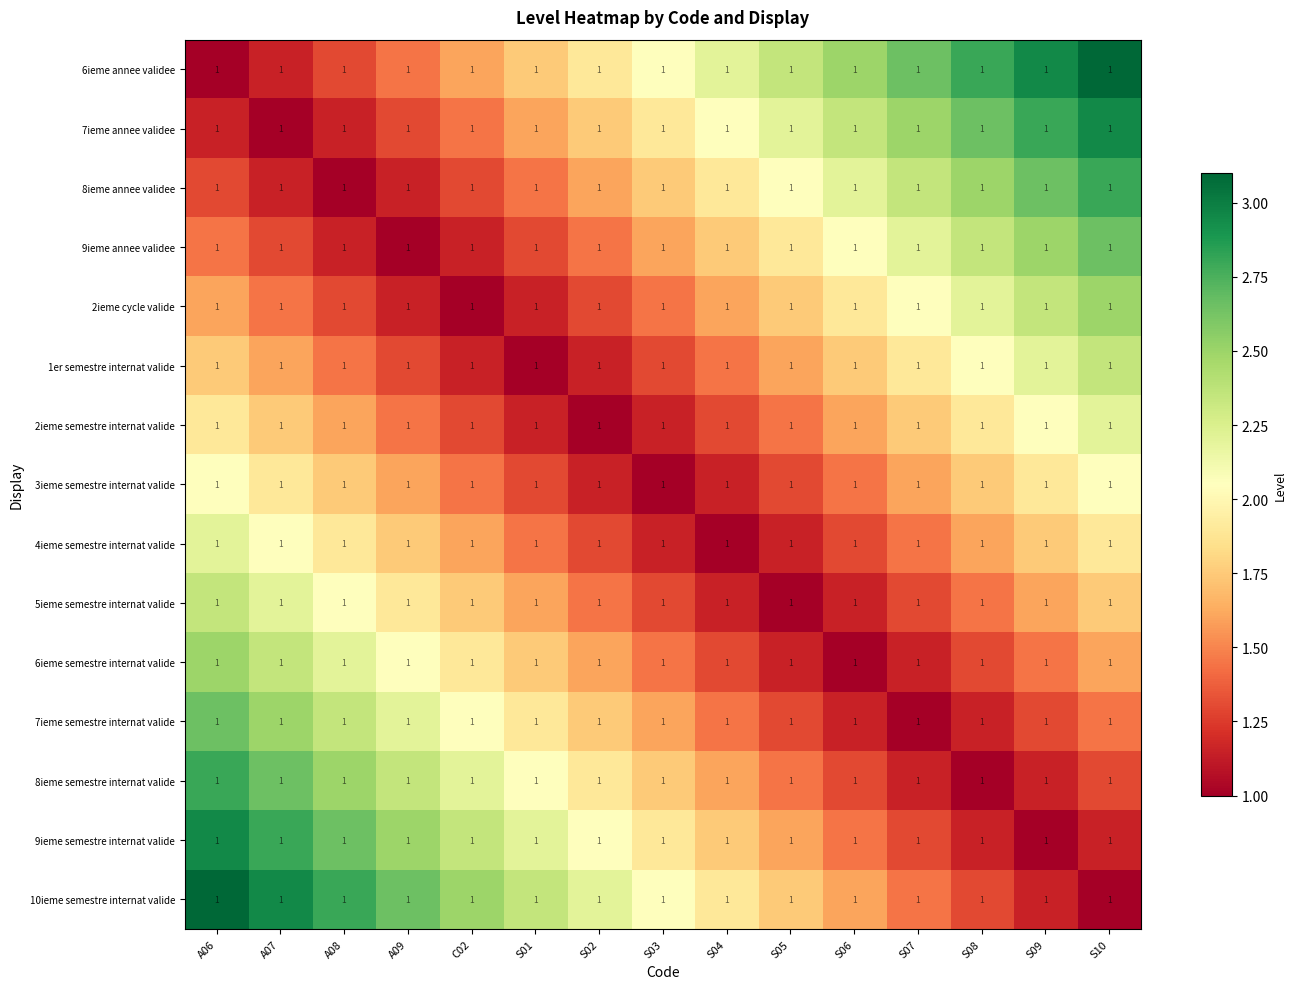

Rank the categories by 6ieme semestre internat valide value from highest to lowest.

A06, A07, A08, A09, C02, S01, S02, S10, S03, S09, S04, S08, S05, S07, S06